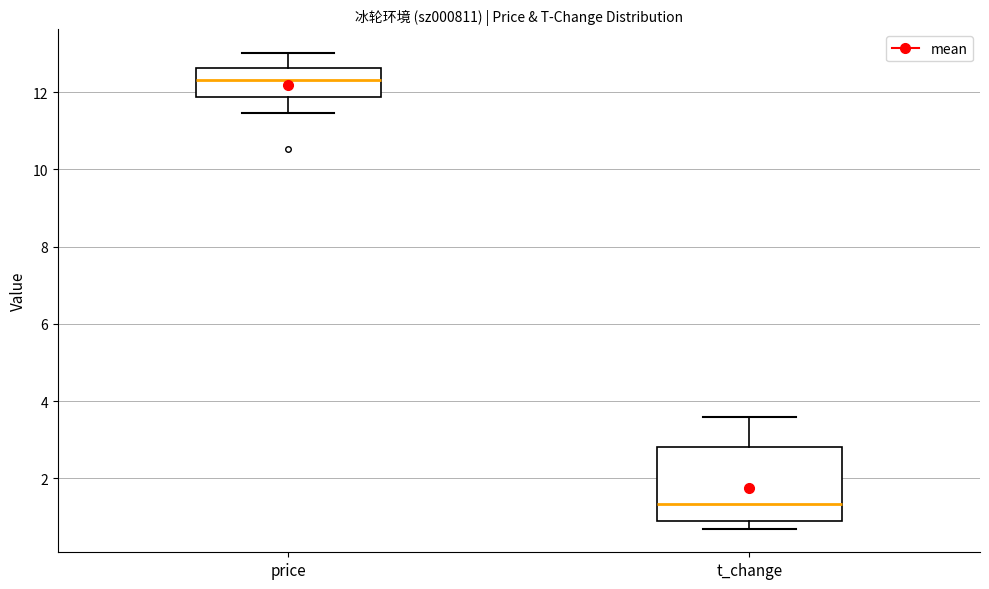

Reading left to right, transcribe this box plot: for each box, give where its median line is, the range the box spans, and where its two whiskers end, as read against the y-axis. The values are not printed on the chart, so give them approximately, as read against the axis.

price: median 12.4, box 11.8 to 12.6, whiskers 11.4 to 13.0
t_change: median 1.4, box 0.8 to 2.8, whiskers 0.8 (just below the box's lower edge) to 3.6